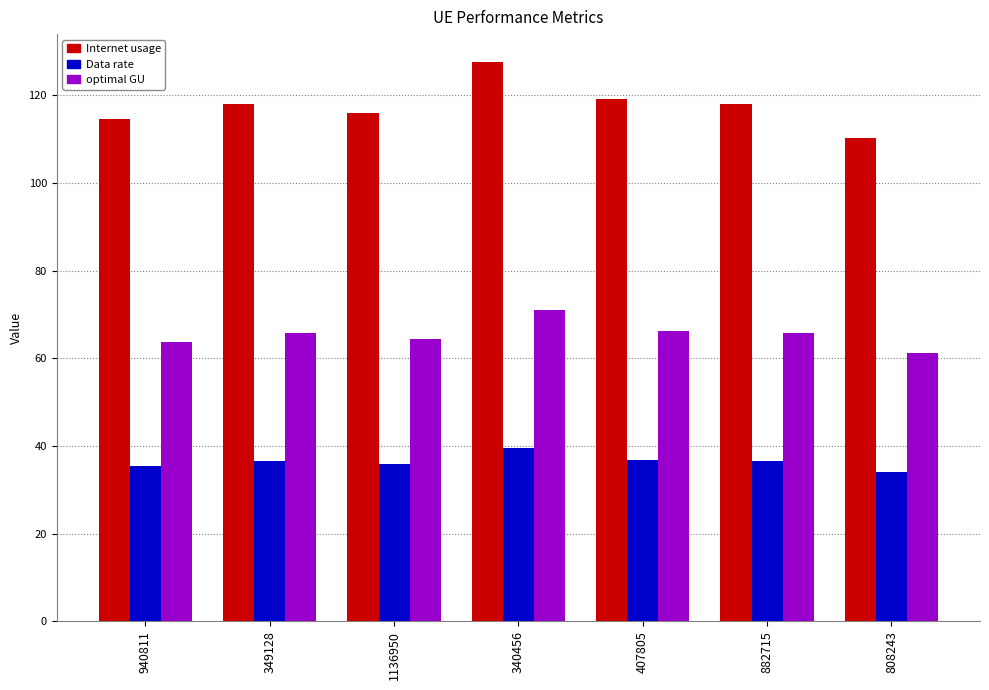

What value does the Internet usage series have at 1136950?

115.9